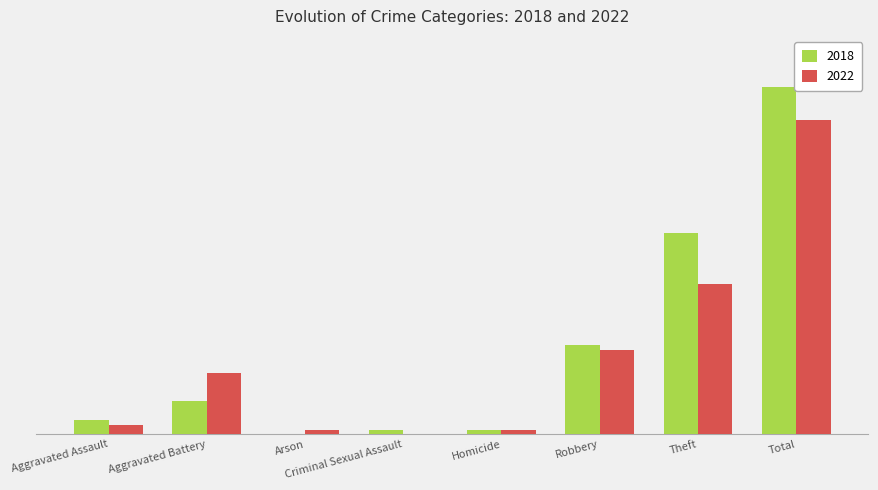

At which label is 2018 closest to 37?

Theft